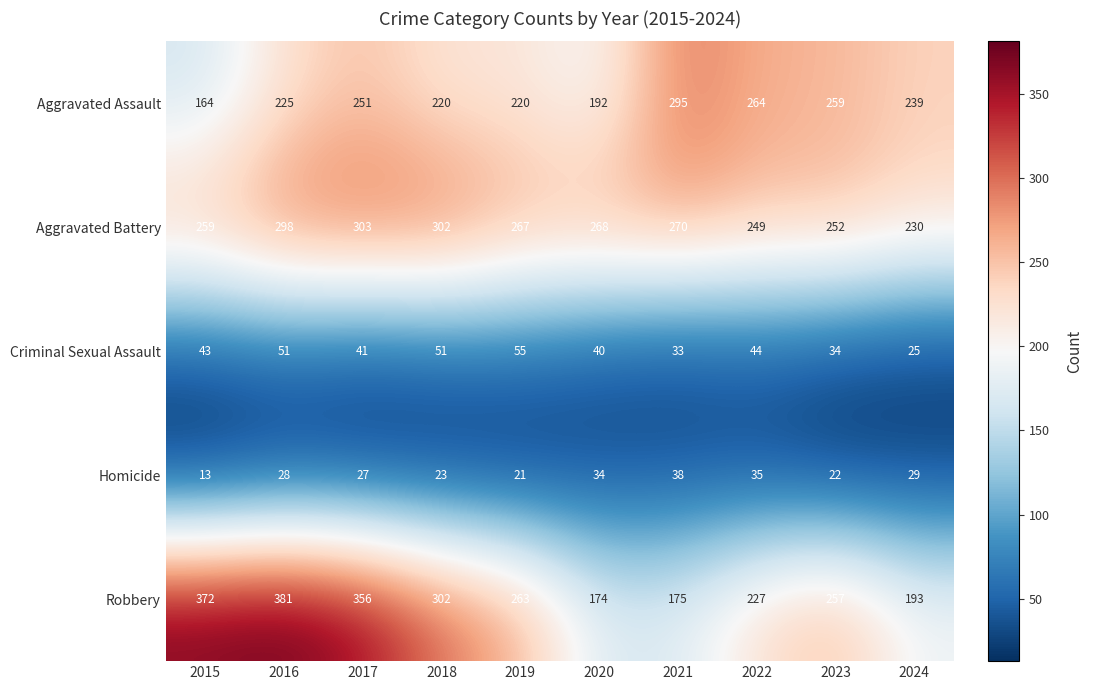

Between 2021 and 2024, which series saw the biggest shift?

Aggravated Assault